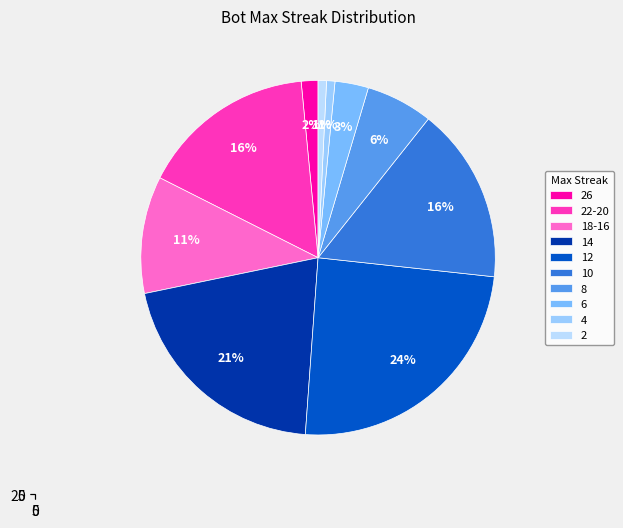

The 14 slice represents 9% of the pie. True or false?

False